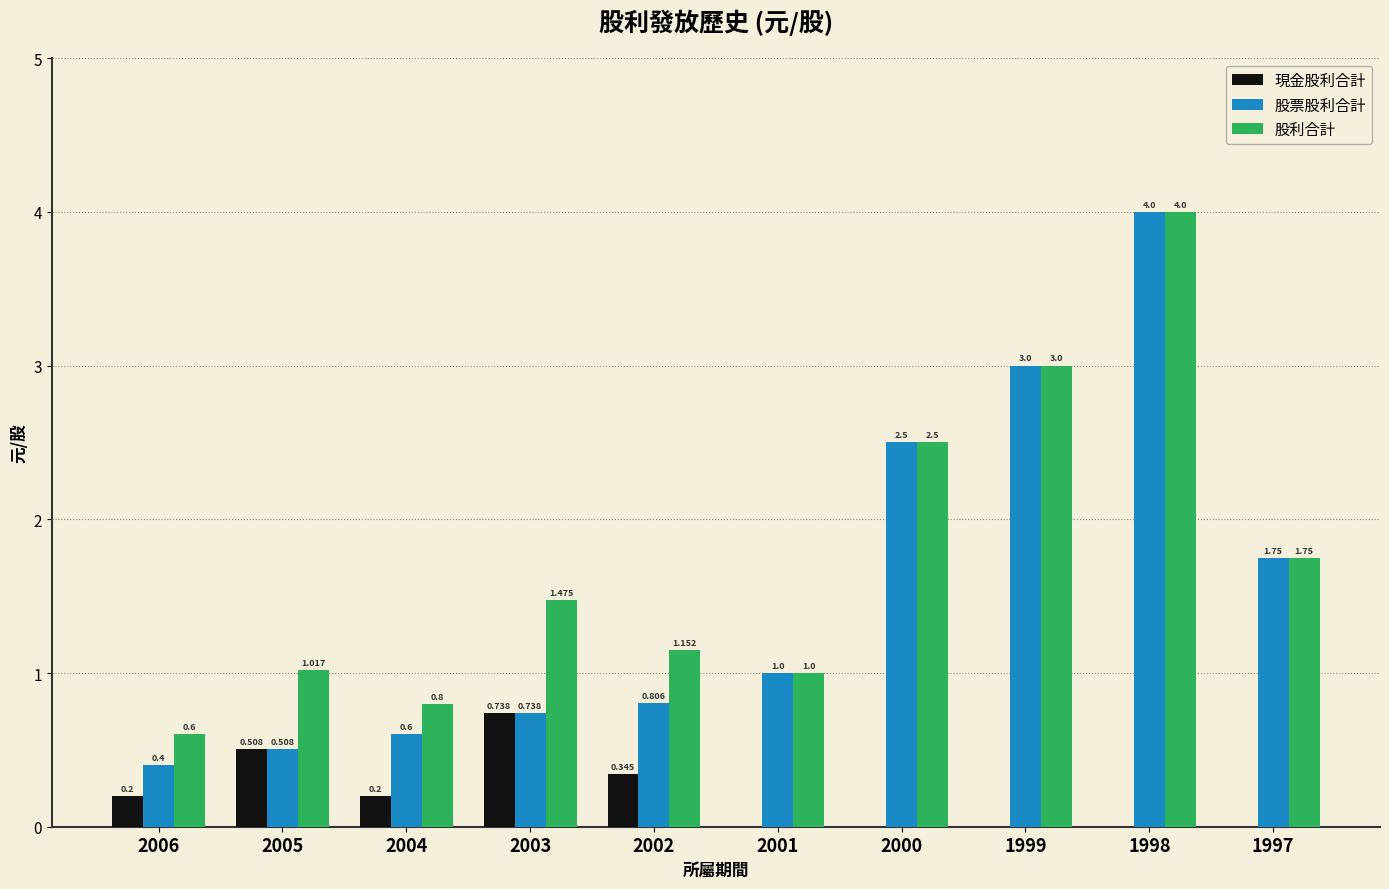

Between 2002 and 2000, which series saw the biggest shift?

股票股利合計